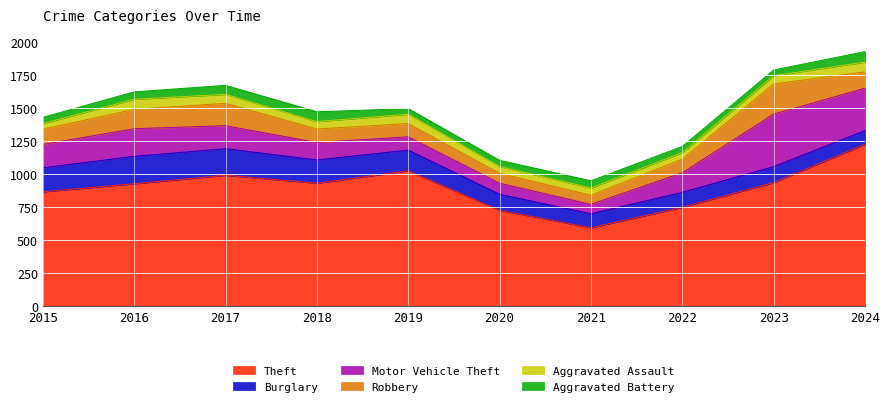

How many categories are shown in the chart?

10